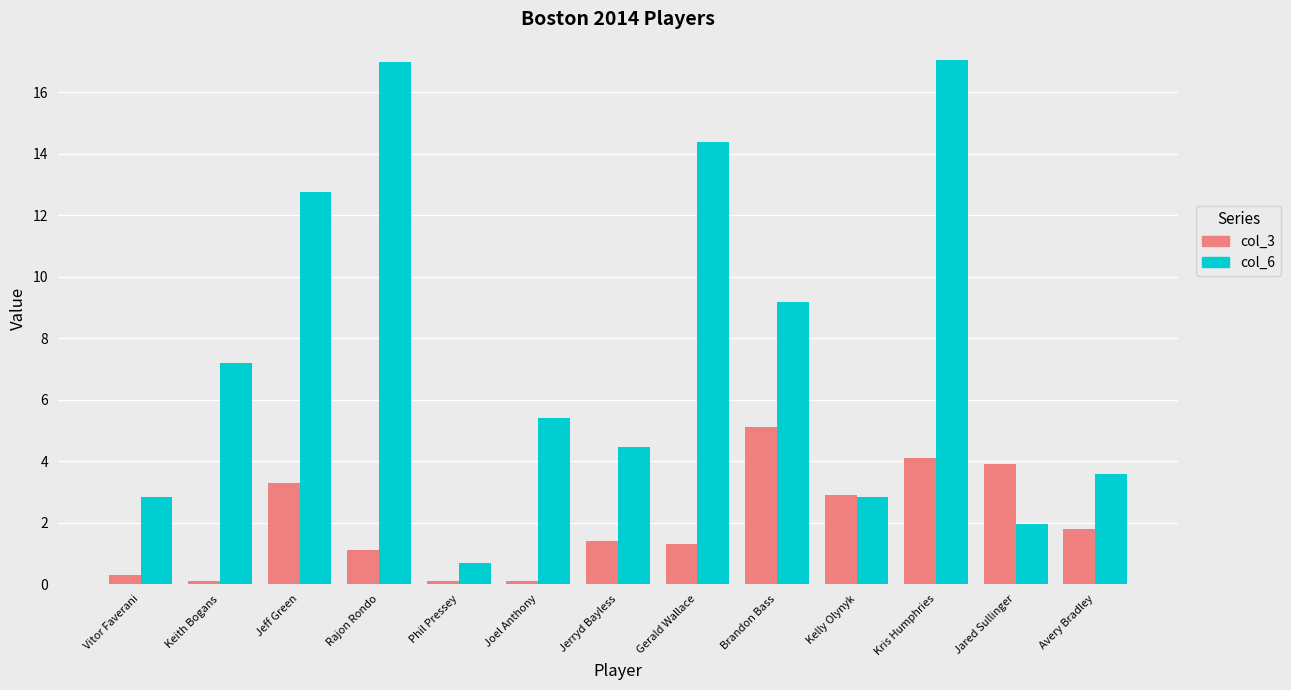

True or false: col_3 has a value of 0.6 at Kelly Olynyk.

False